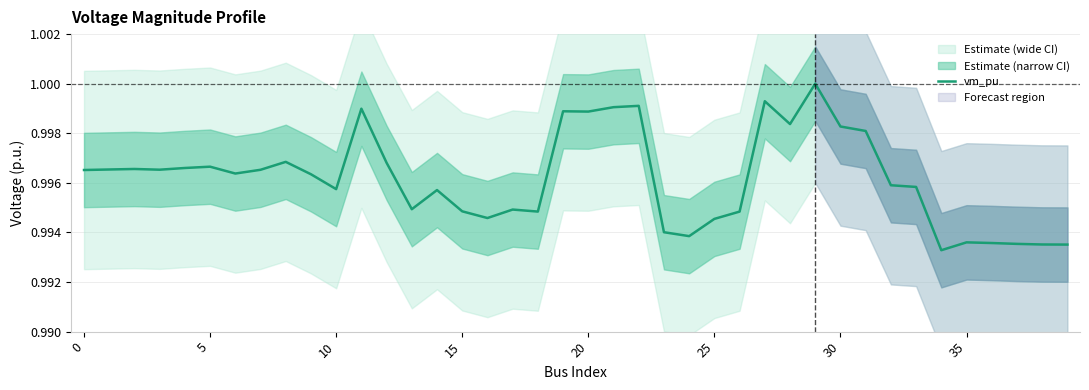

Count the number of data series in this chart.

1